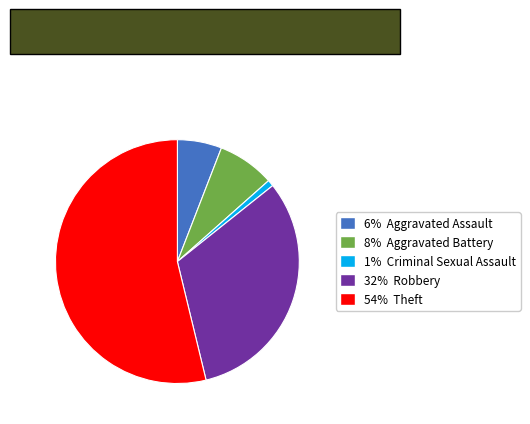

Is there a majority slice in this chart?

Yes